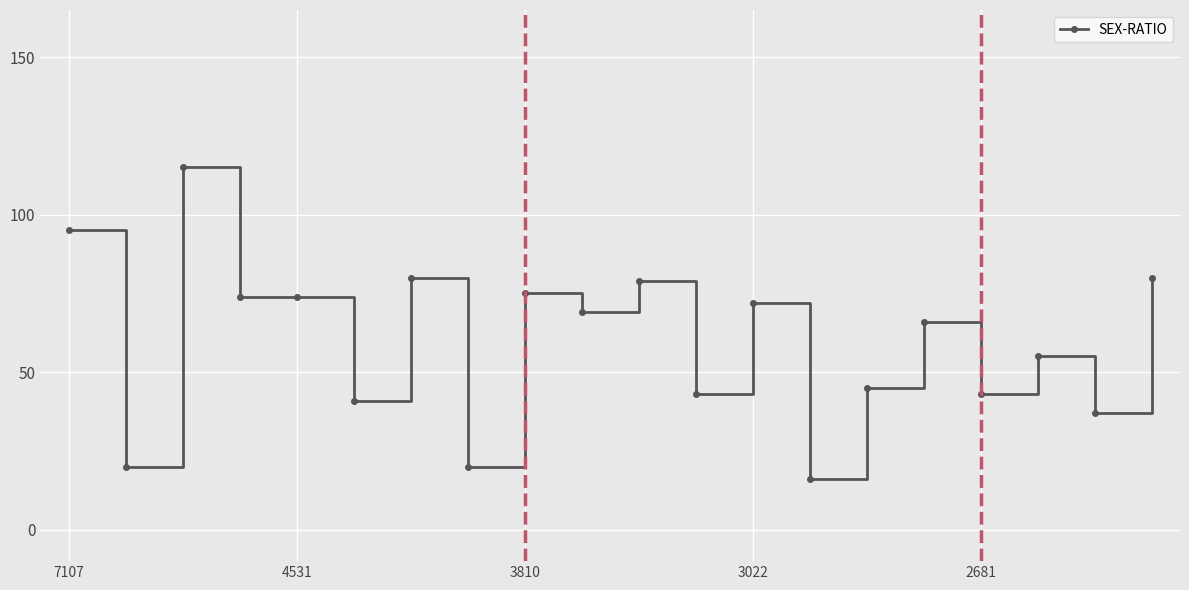

What is the value of the 14th point from the left?

16